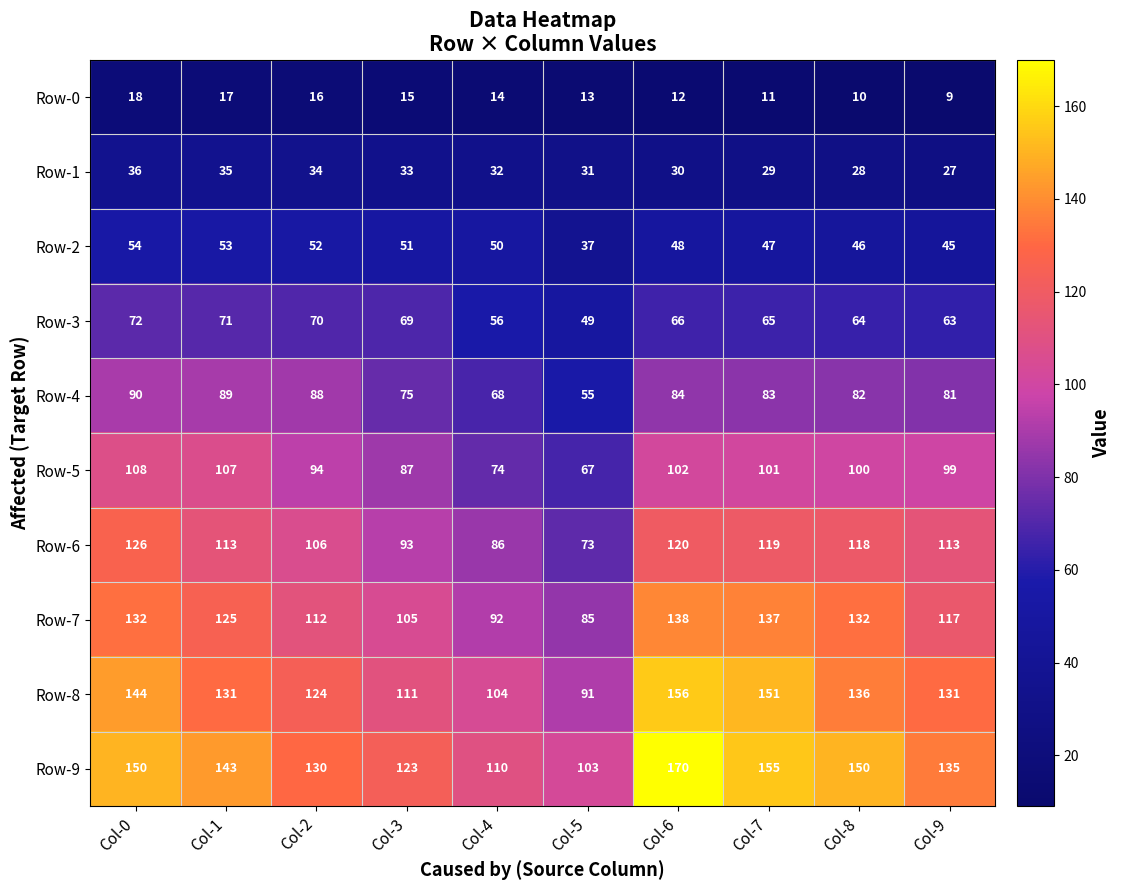

Which series has the largest total across all categories?

Row-9